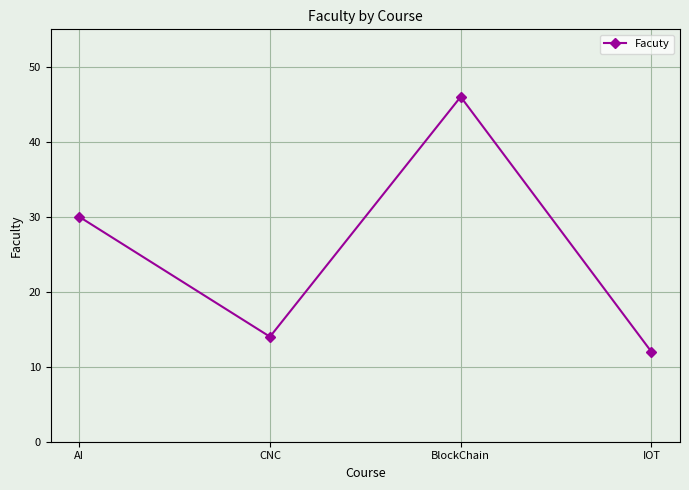

The value at BlockChain is 46. True or false?

True